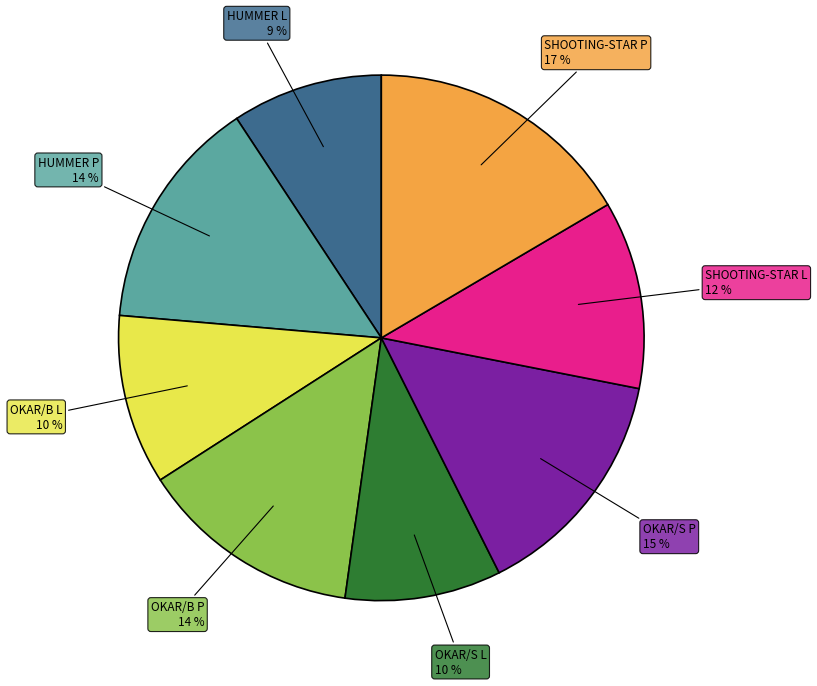

Which has a higher value, OKAR/B P or SHOOTING-STAR L?

OKAR/B P